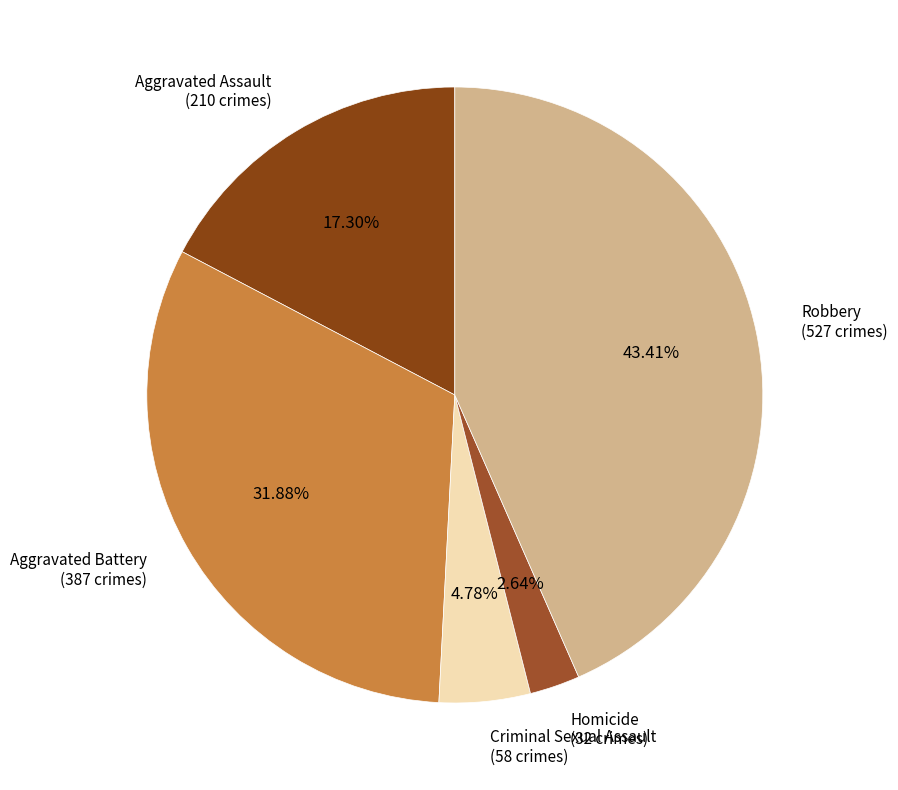

True or false: Aggravated Battery accounts for 39% of the total.

False